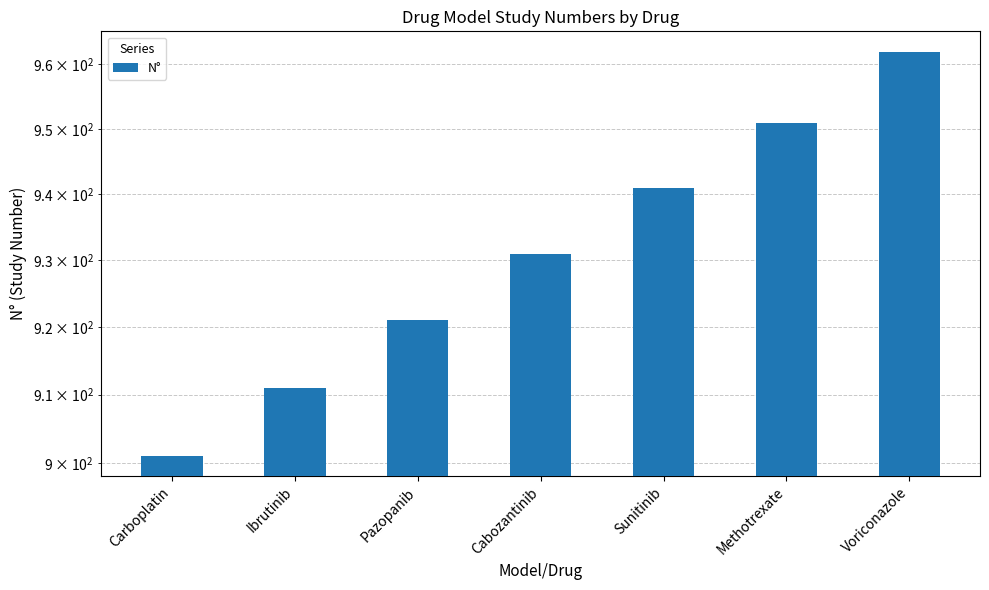

List the labels in order of value, largest first.

Voriconazole, Methotrexate, Sunitinib, Cabozantinib, Pazopanib, Ibrutinib, Carboplatin